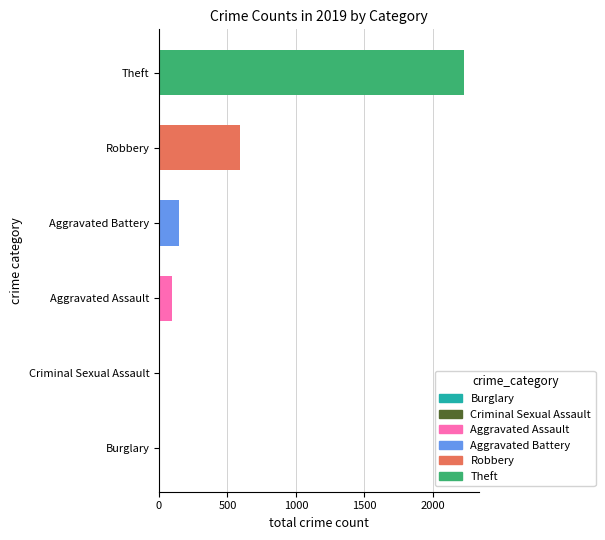

Which category has the highest value across all series?

Theft